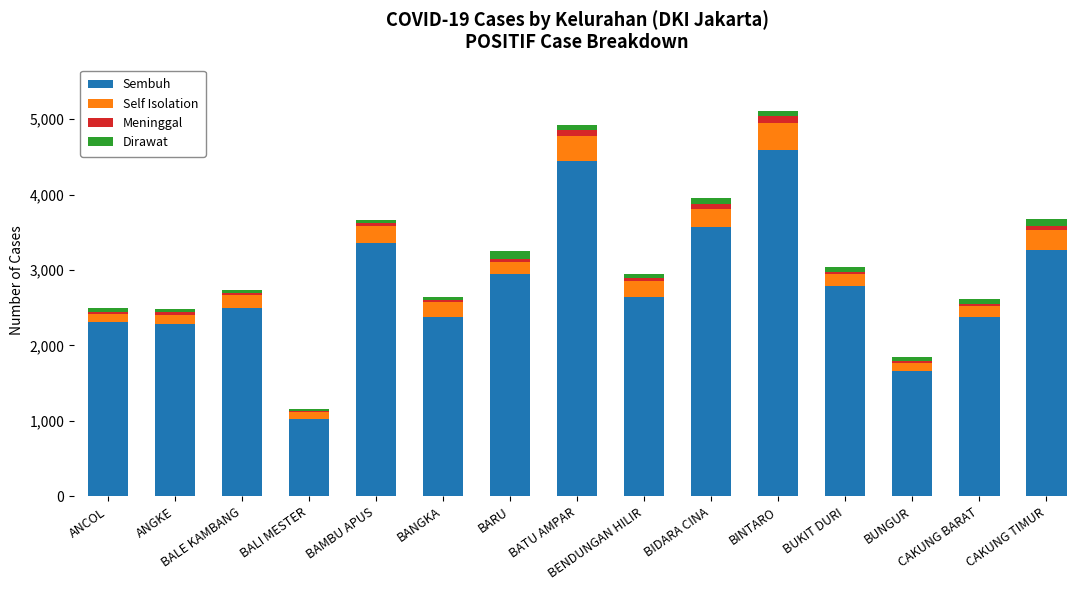

The Sembuh series shows 3575 at BIDARA CINA. True or false?

True